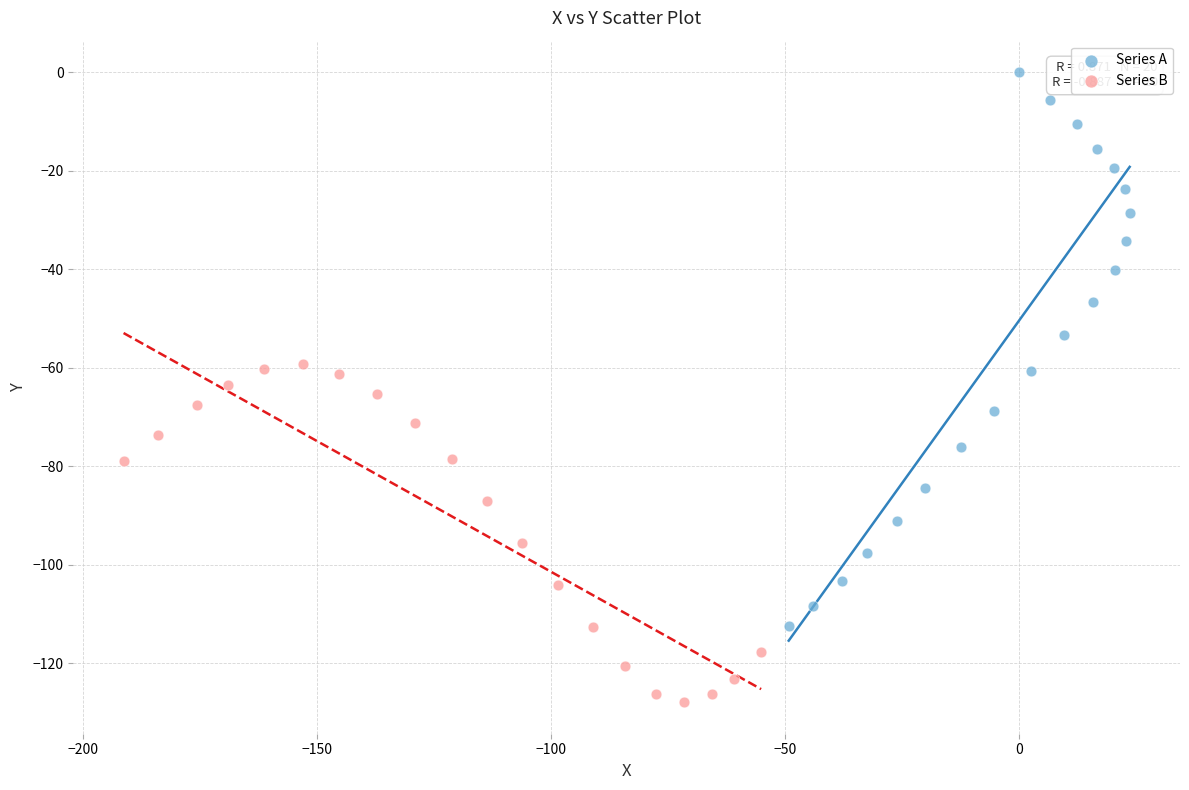

Which series has the largest Y range (max minus min)?

Series A